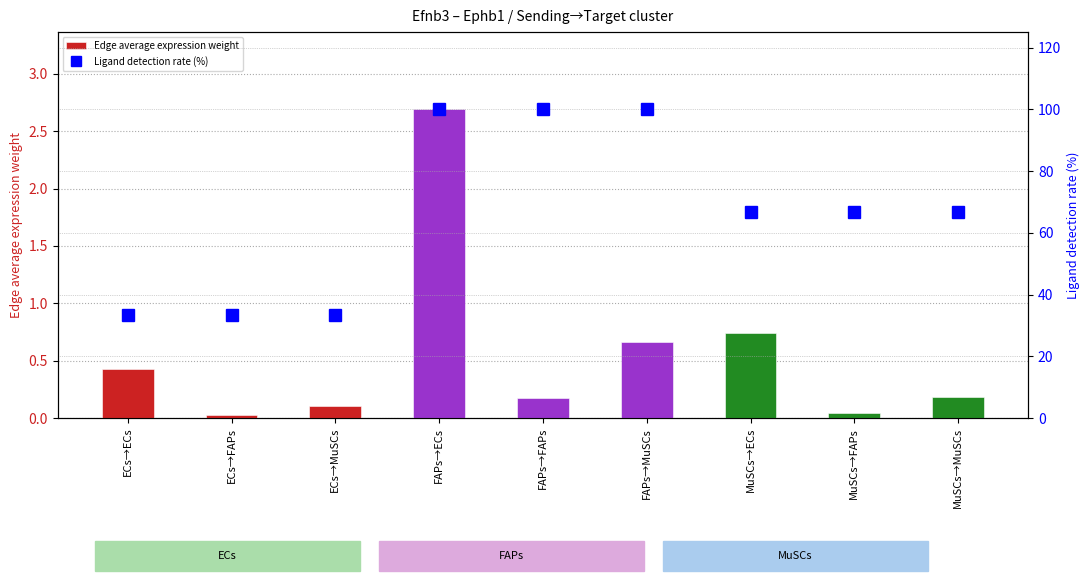

What is the difference between the Ligand detection rate (%) values at MuSCs→ECs and FAPs→FAPs?

33.3